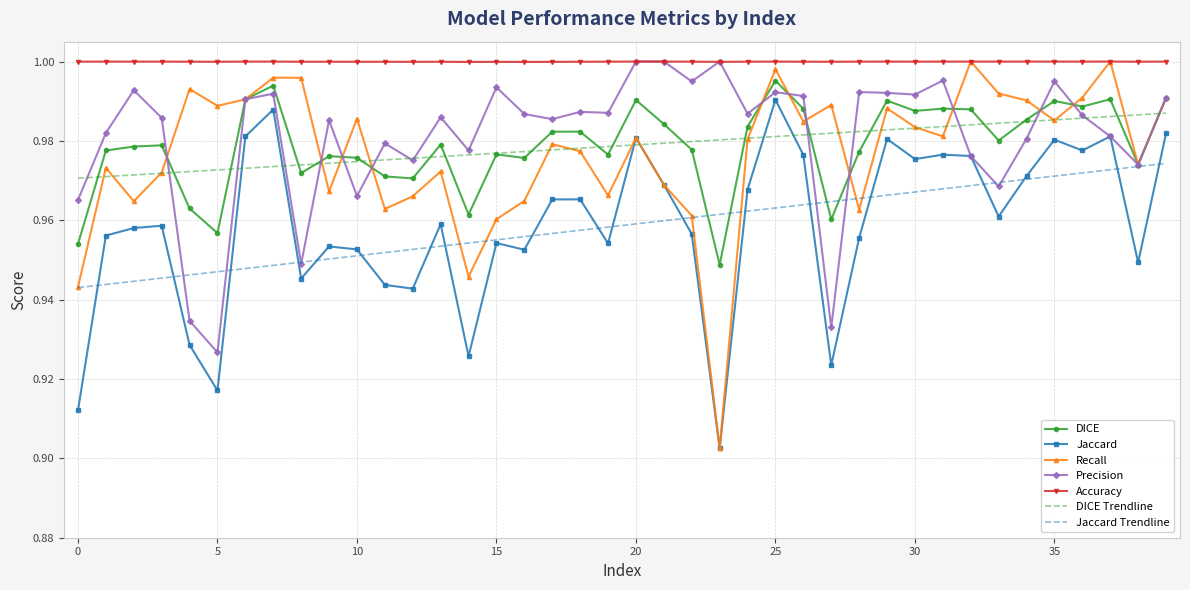

True or false: Jaccard Trendline and Accuracy cross at least once.

False